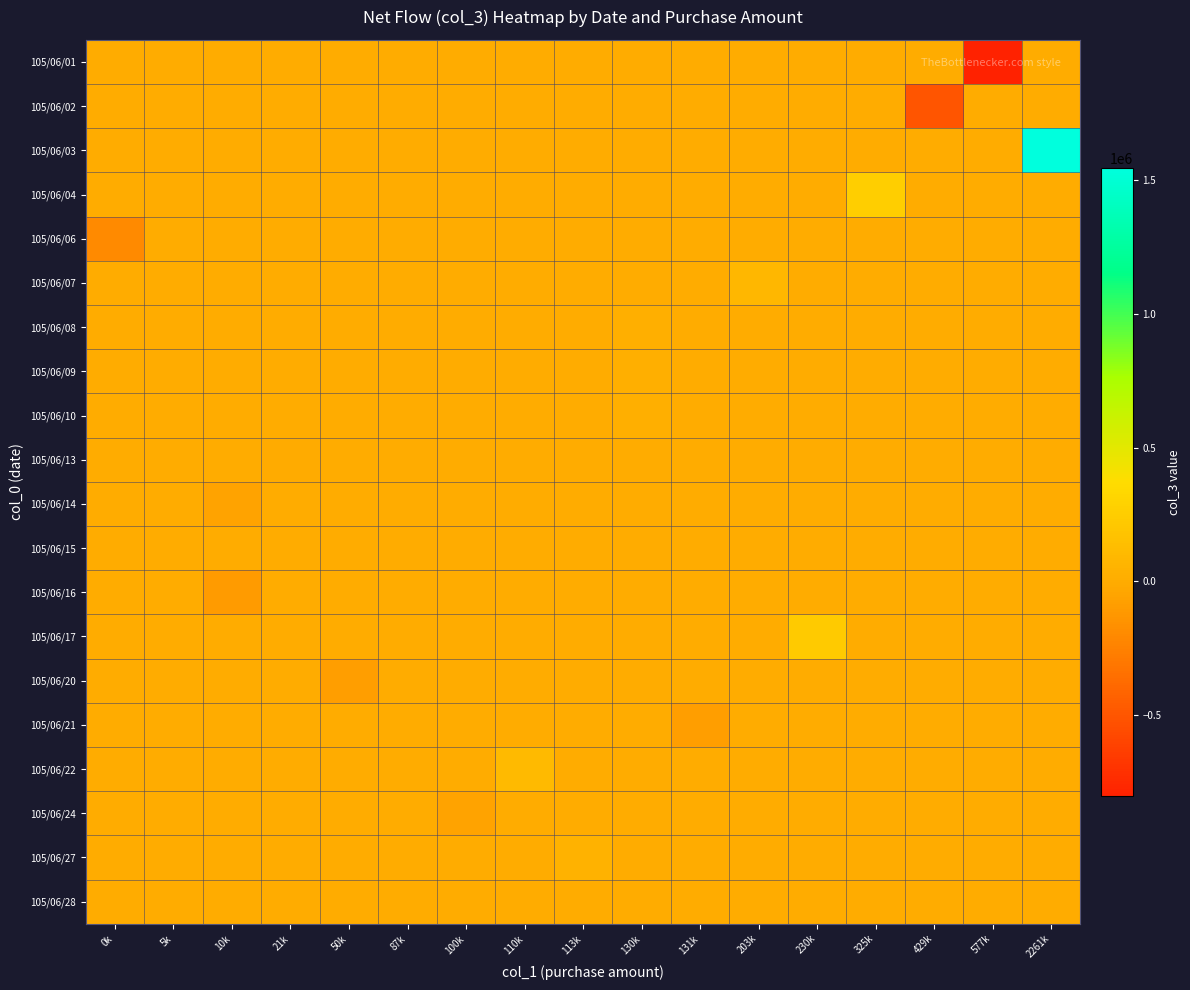

Reading left to right, list all the values displayed in this chart.

105/06/01: 0k=0	5k=0	10k=0	21k=0	50k=0	87k=0	100k=0	110k=0	113k=0	130k=0	131k=0	203k=0	230k=0	325k=0	429k=0	577k=-802000	2261k=0
105/06/02: 0k=0	5k=0	10k=0	21k=0	50k=0	87k=0	100k=0	110k=0	113k=0	130k=0	131k=0	203k=0	230k=0	325k=0	429k=-500000	577k=0	2261k=0
105/06/03: 0k=0	5k=0	10k=0	21k=0	50k=0	87k=0	100k=0	110k=0	113k=0	130k=0	131k=0	203k=0	230k=0	325k=0	429k=0	577k=0	2261k=1546000
105/06/04: 0k=0	5k=0	10k=0	21k=0	50k=0	87k=0	100k=0	110k=0	113k=0	130k=0	131k=0	203k=0	230k=0	325k=255000	429k=0	577k=0	2261k=0
105/06/06: 0k=-200000	5k=0	10k=0	21k=0	50k=0	87k=0	100k=0	110k=0	113k=0	130k=0	131k=0	203k=0	230k=0	325k=0	429k=0	577k=0	2261k=0
105/06/07: 0k=0	5k=0	10k=0	21k=0	50k=0	87k=0	100k=0	110k=0	113k=0	130k=0	131k=0	203k=83000	230k=0	325k=0	429k=0	577k=0	2261k=0
105/06/08: 0k=0	5k=0	10k=0	21k=0	50k=0	87k=0	100k=0	110k=0	113k=0	130k=29000	131k=0	203k=0	230k=0	325k=0	429k=0	577k=0	2261k=0
105/06/09: 0k=0	5k=0	10k=0	21k=0	50k=0	87k=0	100k=0	110k=0	113k=0	130k=29000	131k=0	203k=0	230k=0	325k=0	429k=0	577k=0	2261k=0
105/06/10: 0k=0	5k=0	10k=0	21k=0	50k=0	87k=0	100k=0	110k=0	113k=0	130k=29000	131k=0	203k=0	230k=0	325k=0	429k=0	577k=0	2261k=0
105/06/13: 0k=0	5k=0	10k=0	21k=-9000	50k=0	87k=0	100k=0	110k=0	113k=0	130k=0	131k=0	203k=0	230k=0	325k=0	429k=0	577k=0	2261k=0
105/06/14: 0k=0	5k=0	10k=-50000	21k=0	50k=0	87k=0	100k=0	110k=0	113k=0	130k=0	131k=0	203k=0	230k=0	325k=0	429k=0	577k=0	2261k=0
105/06/15: 0k=0	5k=5000	10k=0	21k=0	50k=0	87k=0	100k=0	110k=0	113k=0	130k=0	131k=0	203k=0	230k=0	325k=0	429k=0	577k=0	2261k=0
105/06/16: 0k=0	5k=0	10k=-100000	21k=0	50k=0	87k=0	100k=0	110k=0	113k=0	130k=0	131k=0	203k=0	230k=0	325k=0	429k=0	577k=0	2261k=0
105/06/17: 0k=0	5k=0	10k=0	21k=0	50k=0	87k=0	100k=0	110k=0	113k=0	130k=0	131k=0	203k=0	230k=230000	325k=0	429k=0	577k=0	2261k=0
105/06/20: 0k=0	5k=0	10k=0	21k=0	50k=-81000	87k=0	100k=0	110k=0	113k=0	130k=0	131k=0	203k=0	230k=0	325k=0	429k=0	577k=0	2261k=0
105/06/21: 0k=0	5k=0	10k=0	21k=0	50k=0	87k=0	100k=0	110k=0	113k=0	130k=0	131k=-79000	203k=0	230k=0	325k=0	429k=0	577k=0	2261k=0
105/06/22: 0k=0	5k=0	10k=0	21k=0	50k=0	87k=0	100k=0	110k=110000	113k=0	130k=0	131k=0	203k=0	230k=0	325k=0	429k=0	577k=0	2261k=0
105/06/24: 0k=0	5k=0	10k=0	21k=0	50k=0	87k=0	100k=-53000	110k=0	113k=0	130k=0	131k=0	203k=0	230k=0	325k=0	429k=0	577k=0	2261k=0
105/06/27: 0k=0	5k=0	10k=0	21k=0	50k=0	87k=0	100k=0	110k=0	113k=50000	130k=0	131k=0	203k=0	230k=0	325k=0	429k=0	577k=0	2261k=0
105/06/28: 0k=0	5k=0	10k=0	21k=0	50k=0	87k=0	100k=0	110k=0	113k=0	130k=0	131k=0	203k=0	230k=0	325k=0	429k=0	577k=0	2261k=0